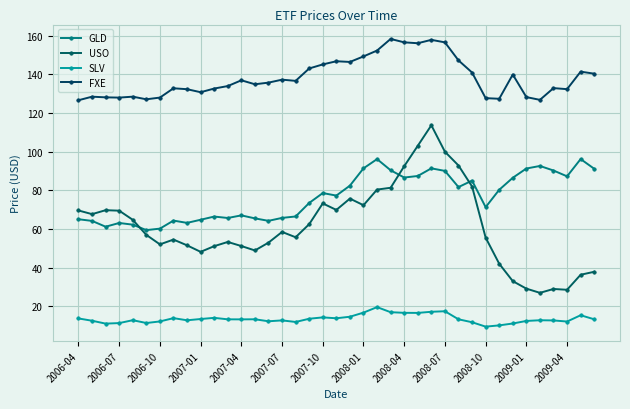

True or false: FXE and SLV cross at least once.

False